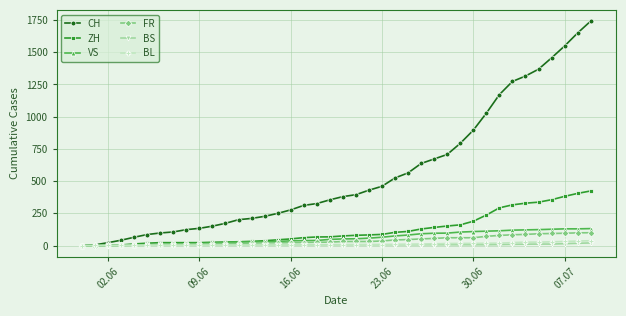

At how many categories does at least one series exceed 1097?

8